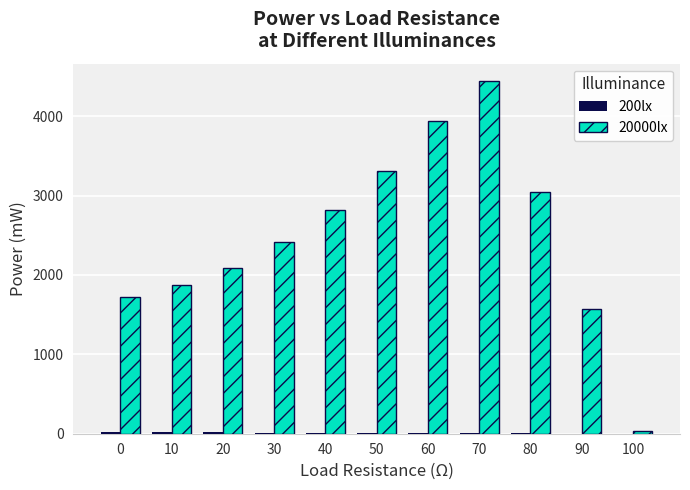

How many groups of bars are there?

11